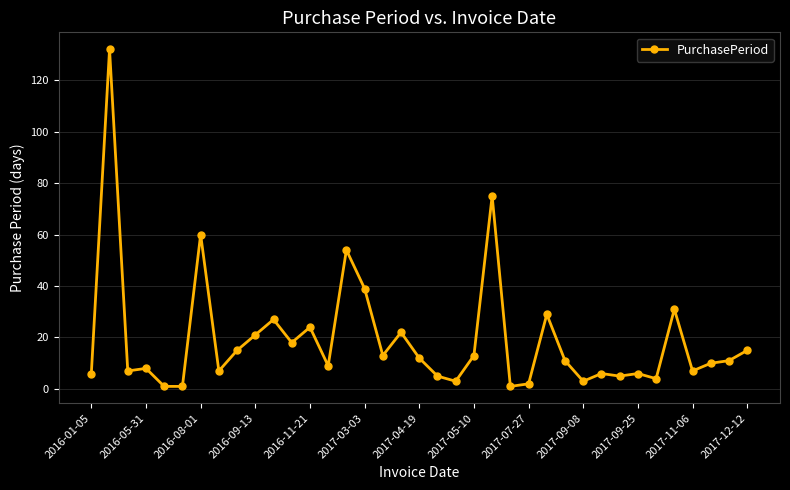

What is the sum of all values?

713